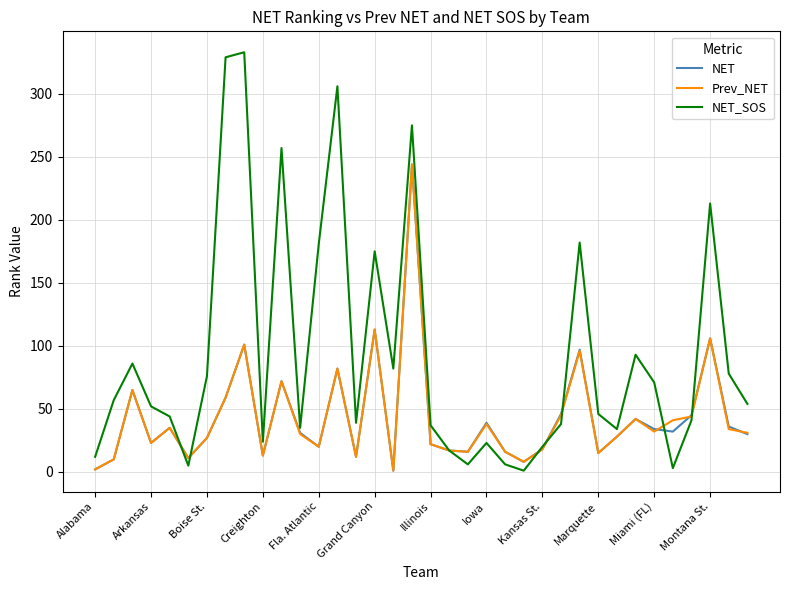

What are all the series names shown in the legend?

NET, Prev_NET, NET_SOS